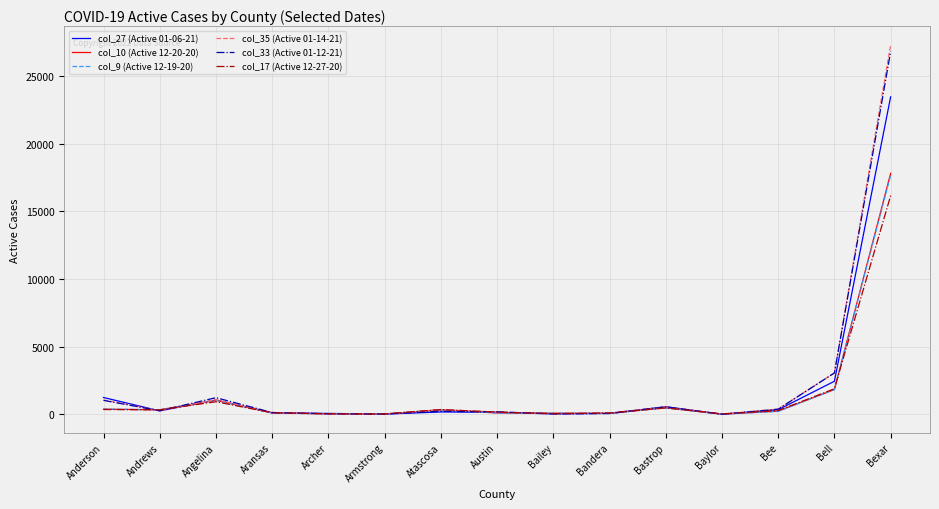

Which series has the widest spread of values?

col_35 (Active 01-14-21)